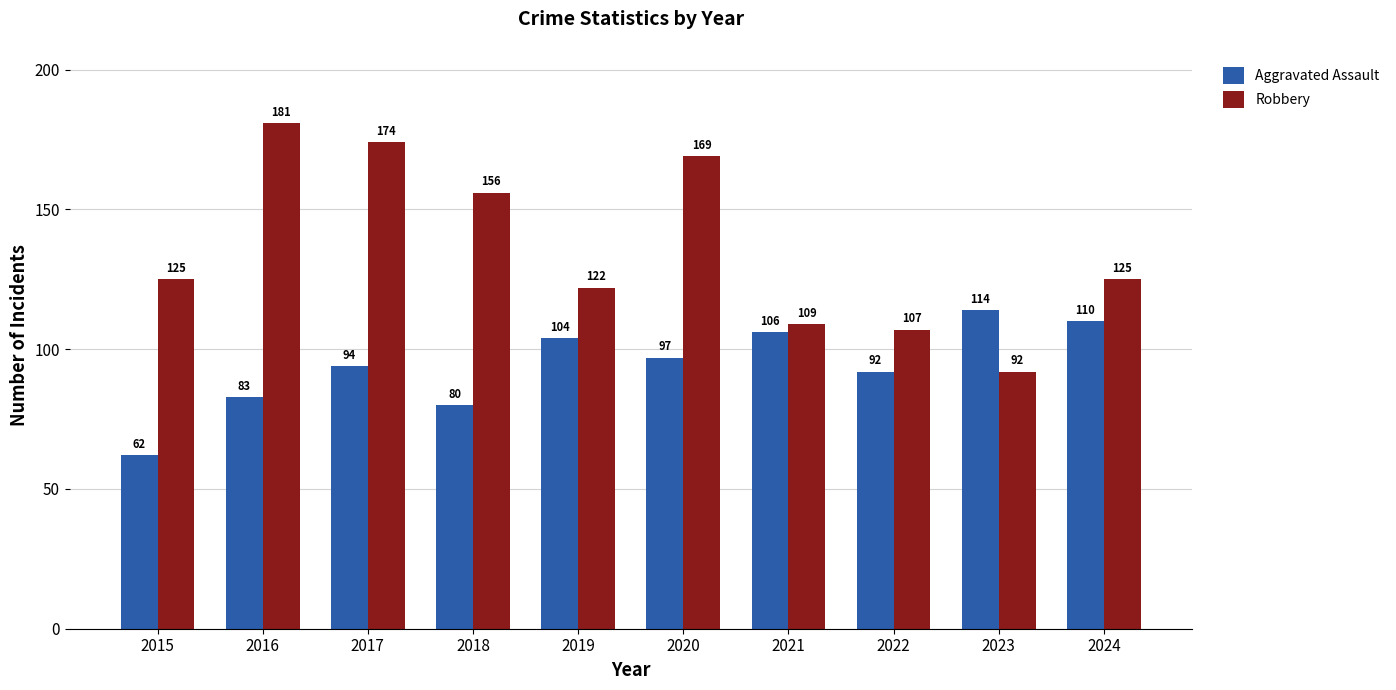

At which label does Aggravated Assault first exceed 97?

2019